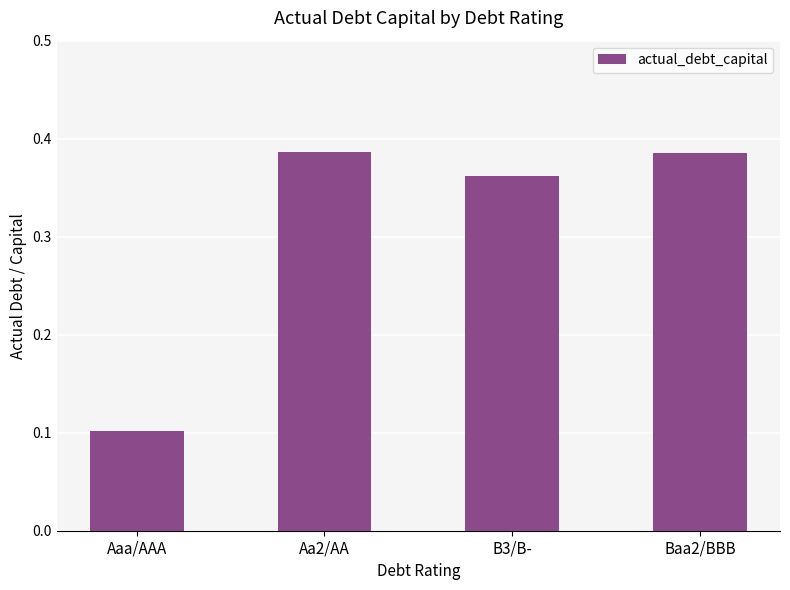

At which category does the chart reach its minimum across all series?

Aaa/AAA